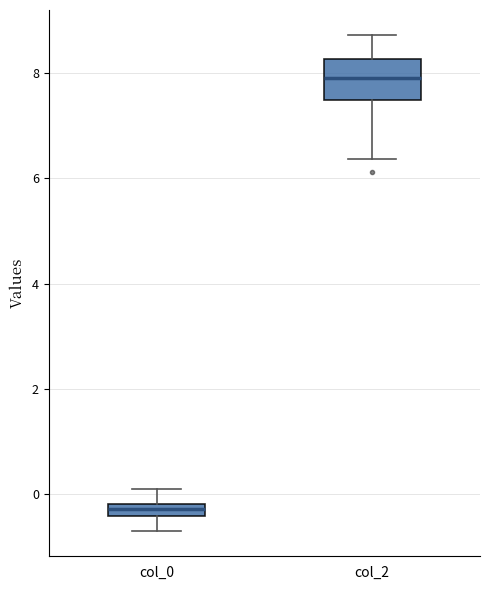

Comparing the boxes themselves (not the whiskers), which one is the tallest?

col_2